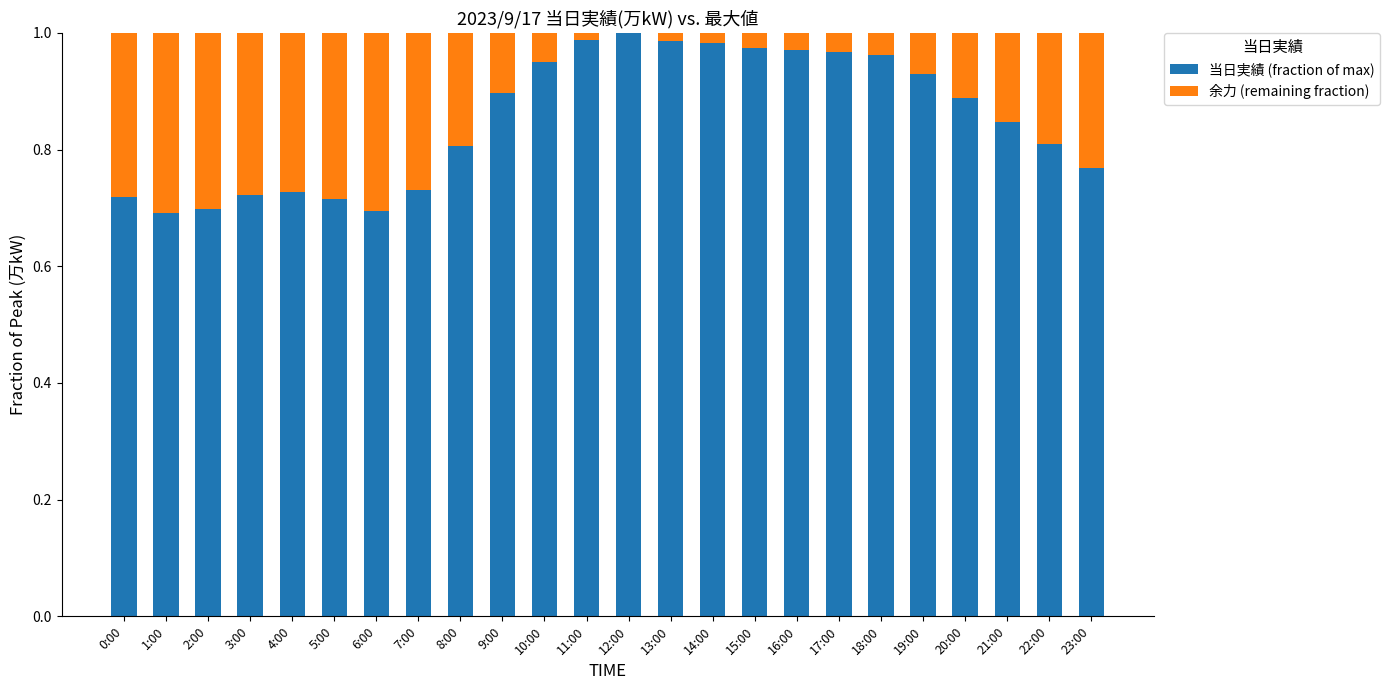

What is the sum of the 当日実績 (fraction of max) values at 15:00 and 8:00?

1.8